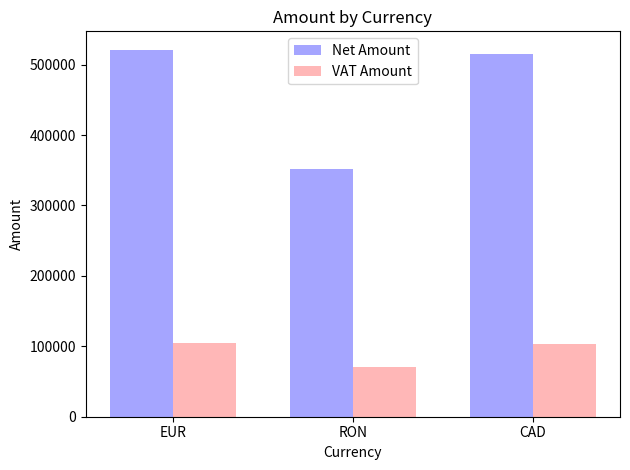

Which series has the largest total across all categories?

Net Amount